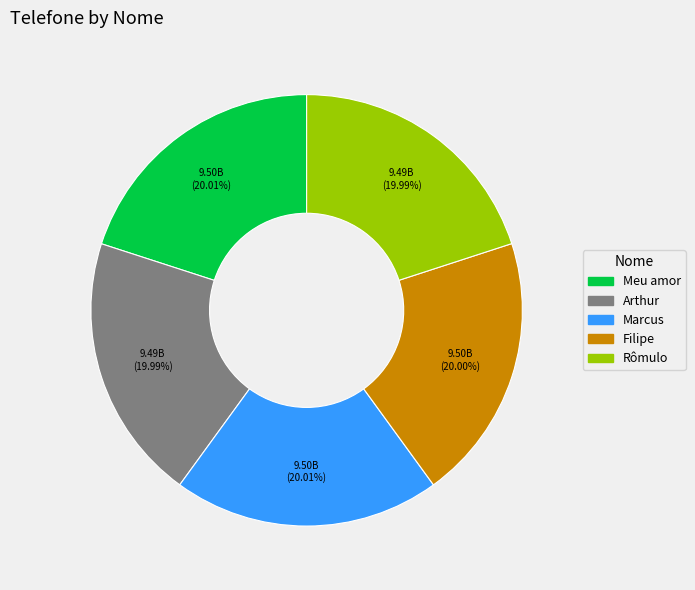

Is there a majority slice in this chart?

No